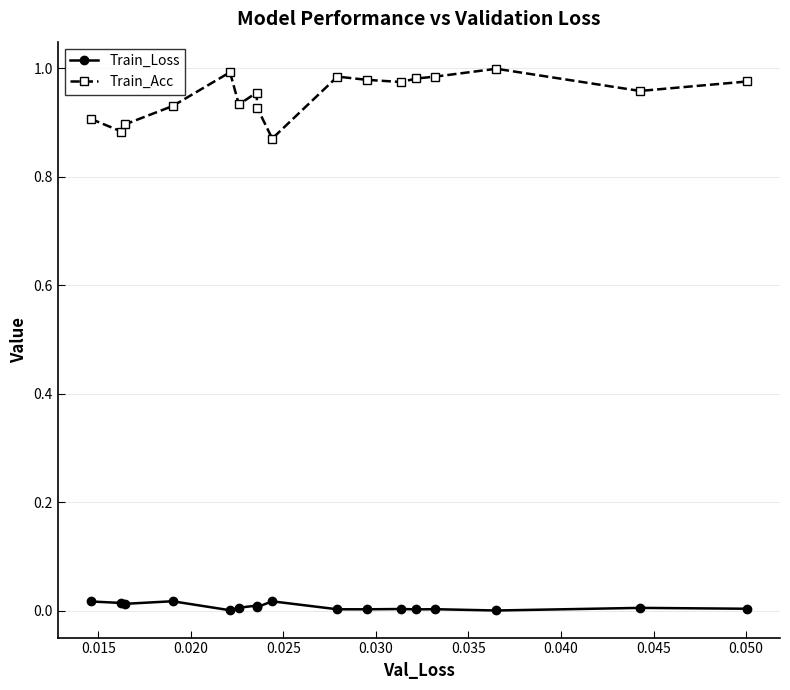

List the series in order of their peak value, highest first.

Train_Acc, Train_Loss